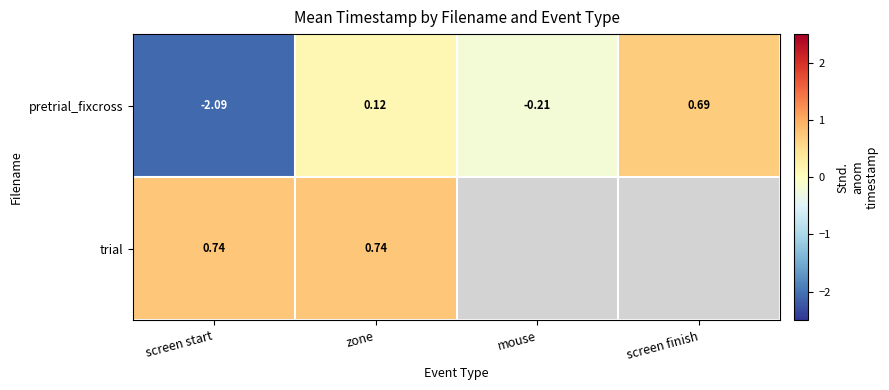

Is it true that pretrial_fixcross equals 0.2 at zone?

False